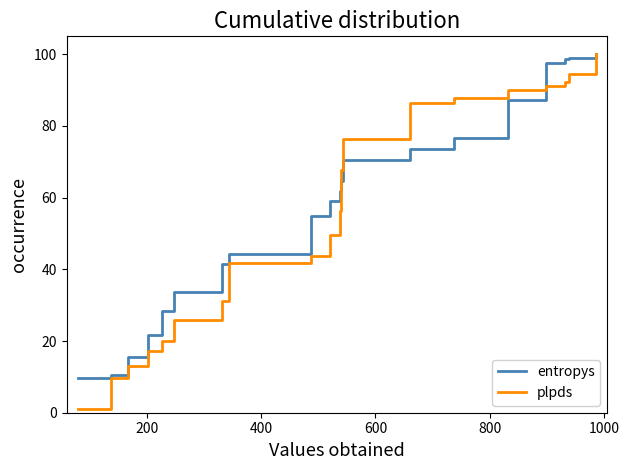

What is the greatest value displayed?

100.0